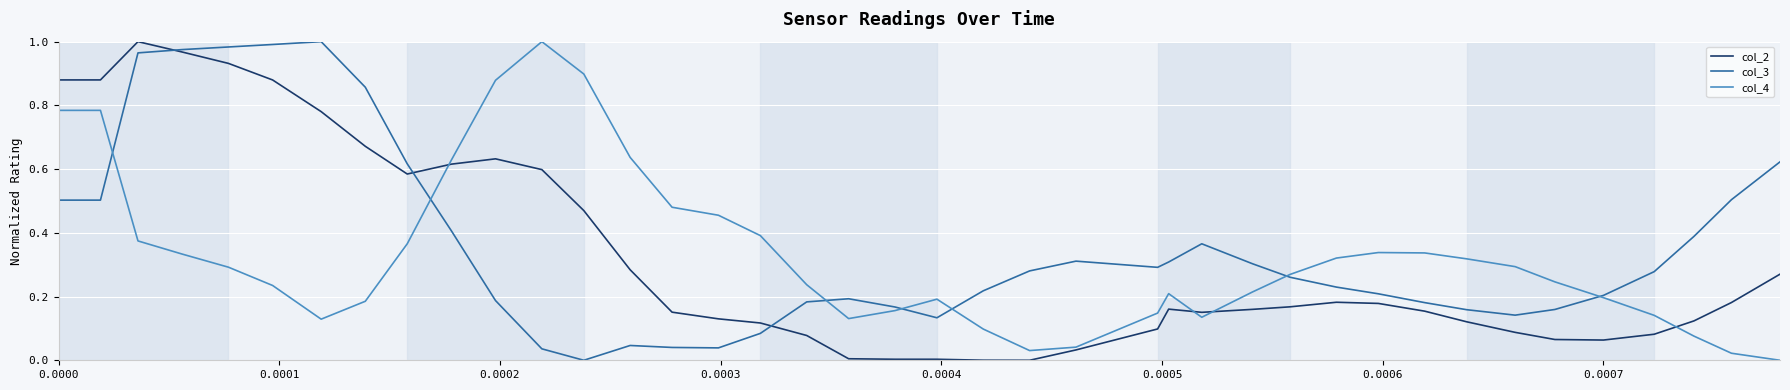

Count the number of data series in this chart.

3